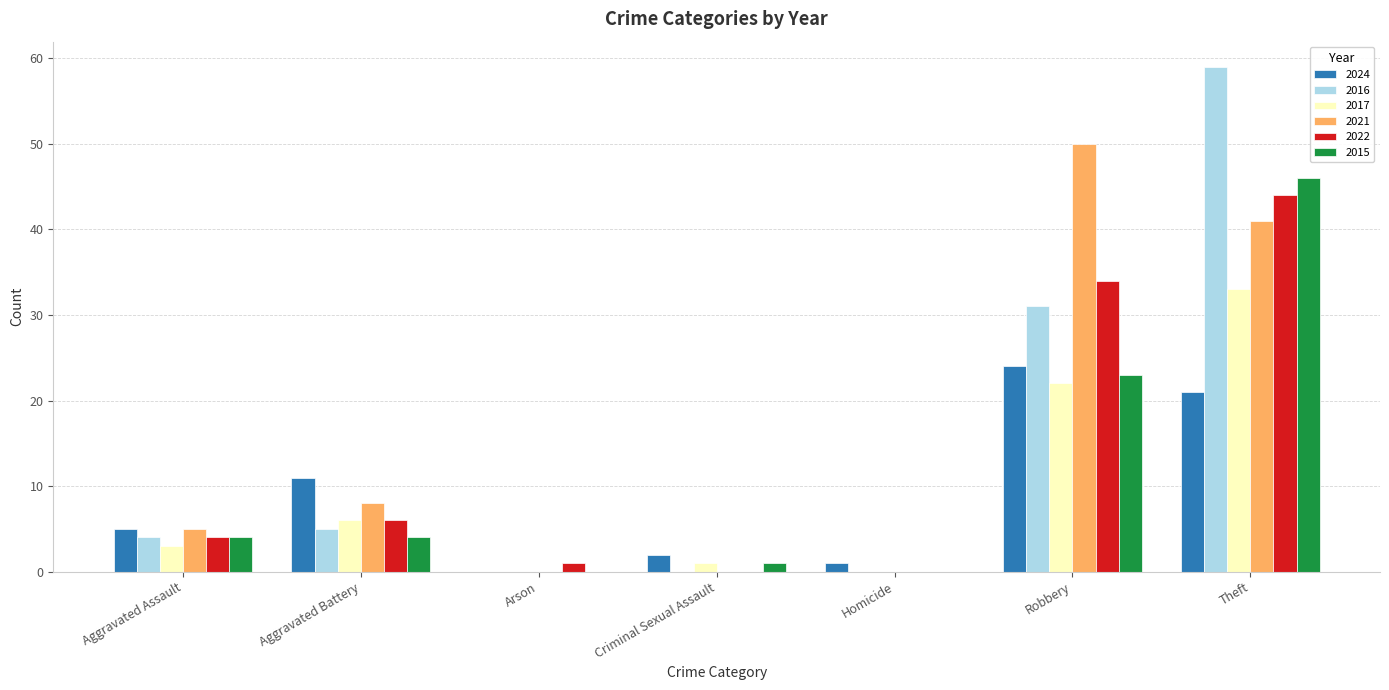

Is it true that 2022 equals 54 at Robbery?

False